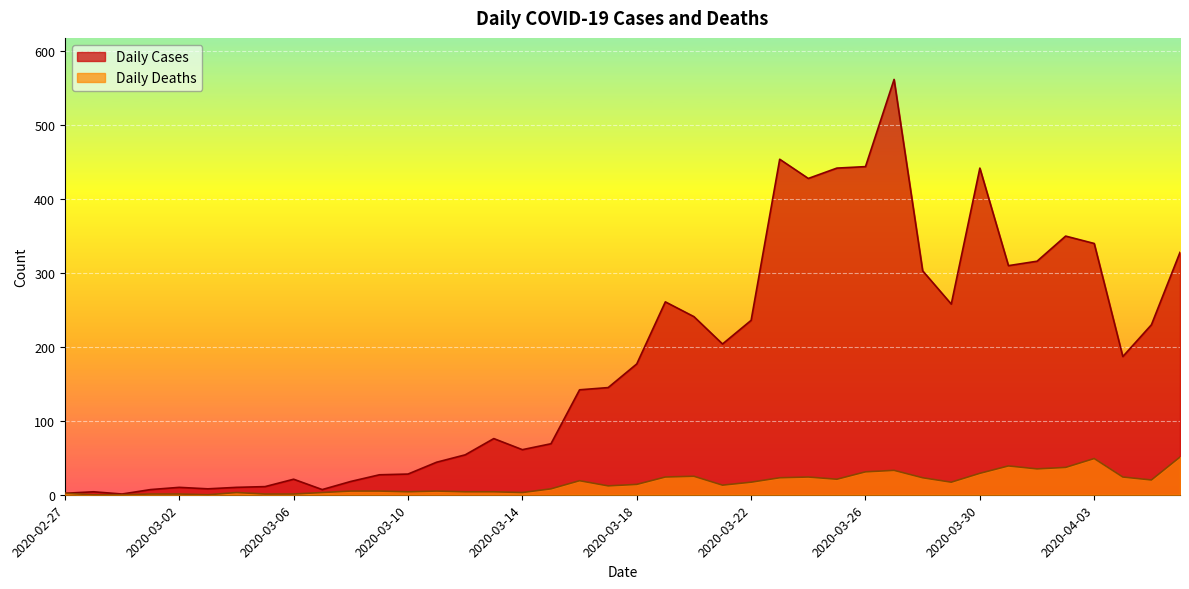

What is the difference between the maximum and minimum values in the Daily Cases series?

561